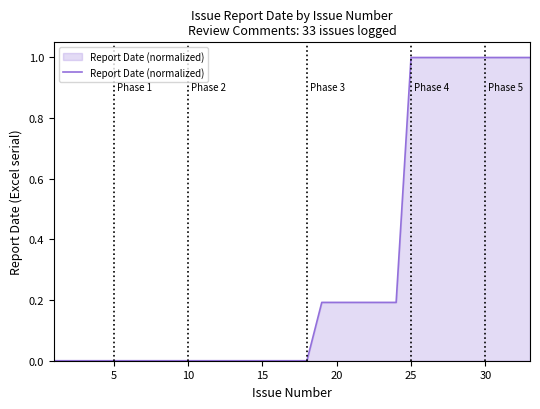

What is the difference between the maximum and minimum values?

1.0